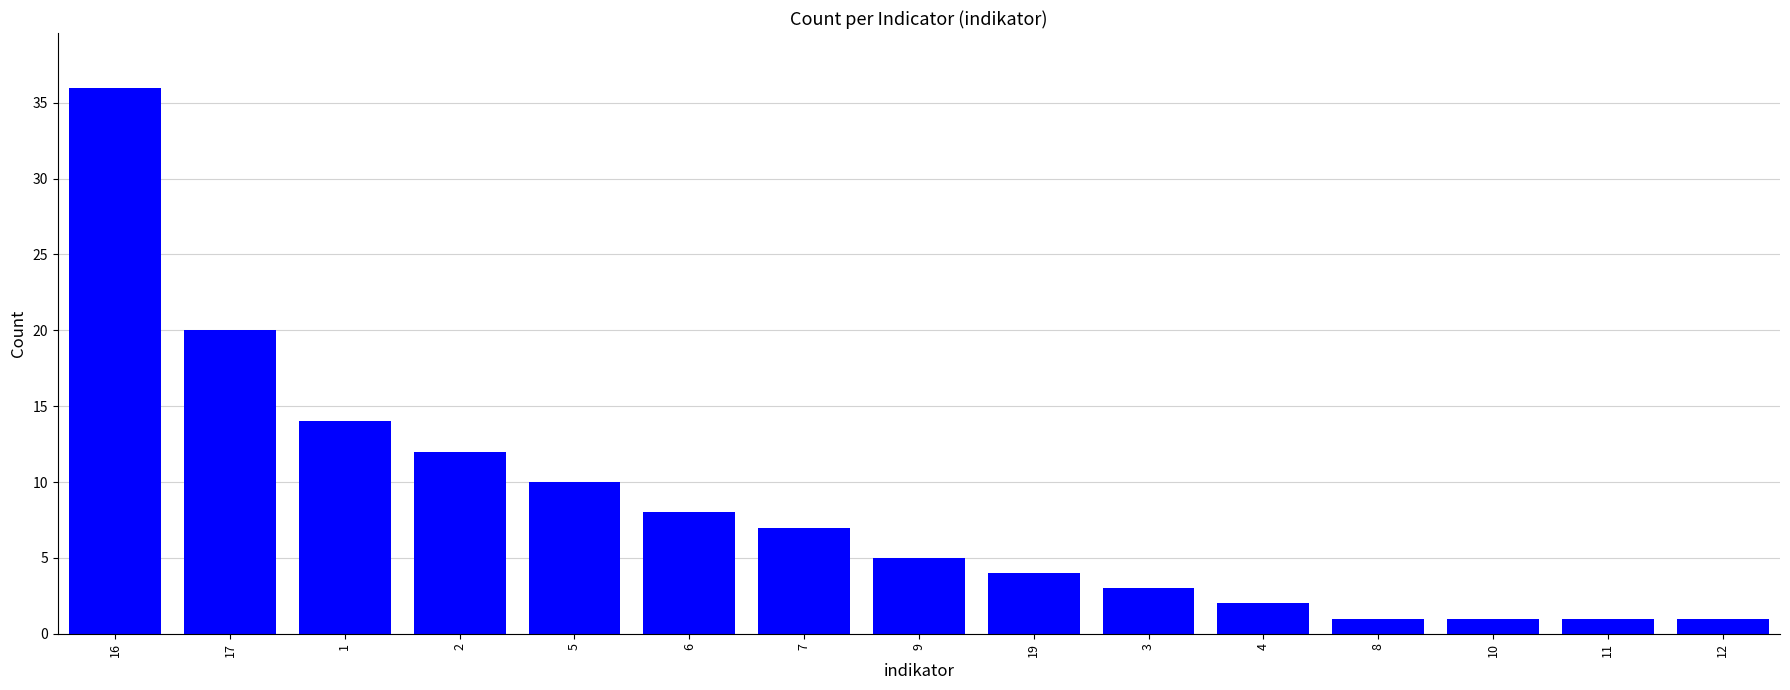

The value at 16 is 36. True or false?

True